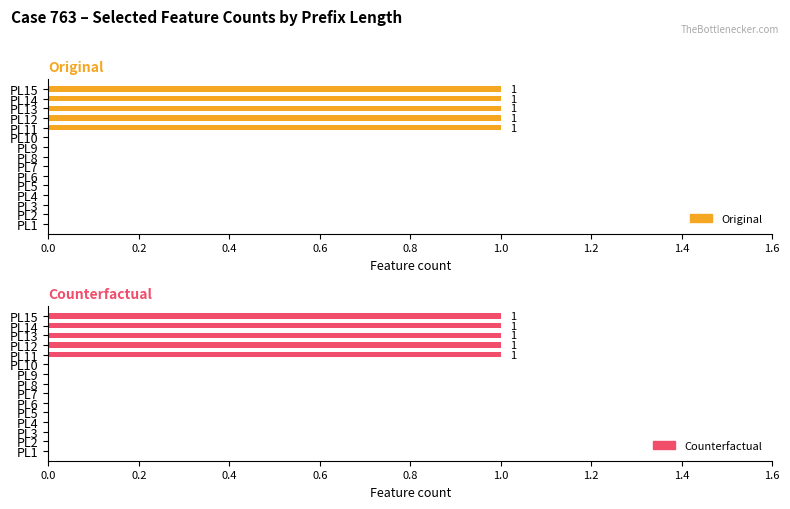

How many bars are there in each group?

2